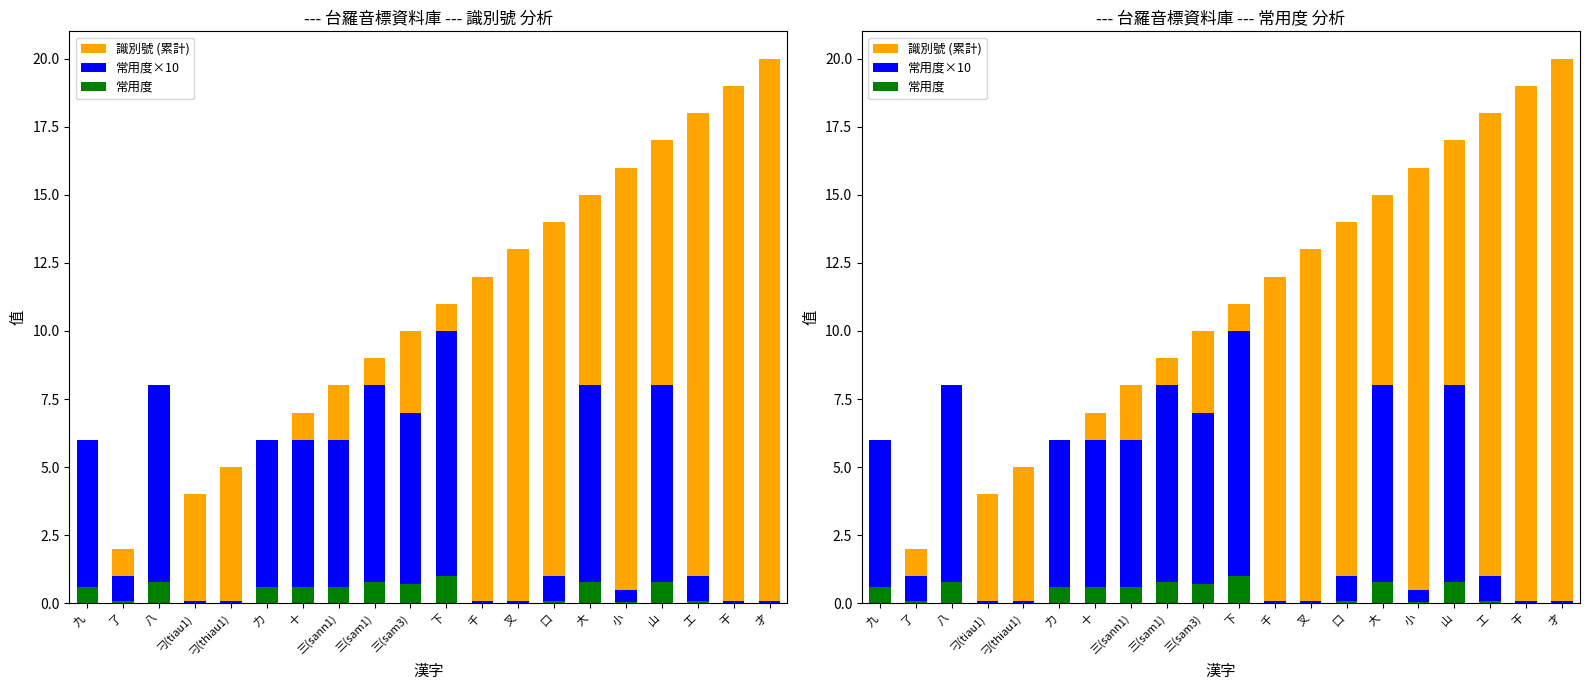

What is the label of the 12th bar from the right?

三(sam1)